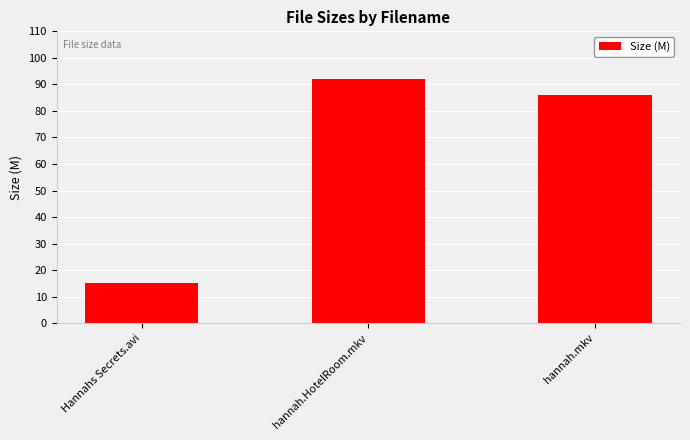

The value at Hannahs Secrets.avi is 9.7. True or false?

False